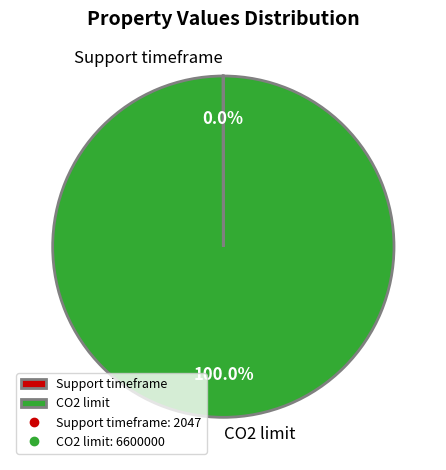

Which category has the biggest portion of the pie?

CO2 limit